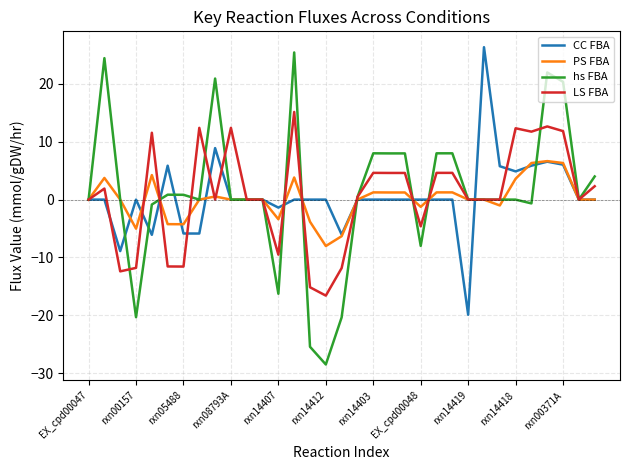

What is the minimum value for hs FBA?

-28.5